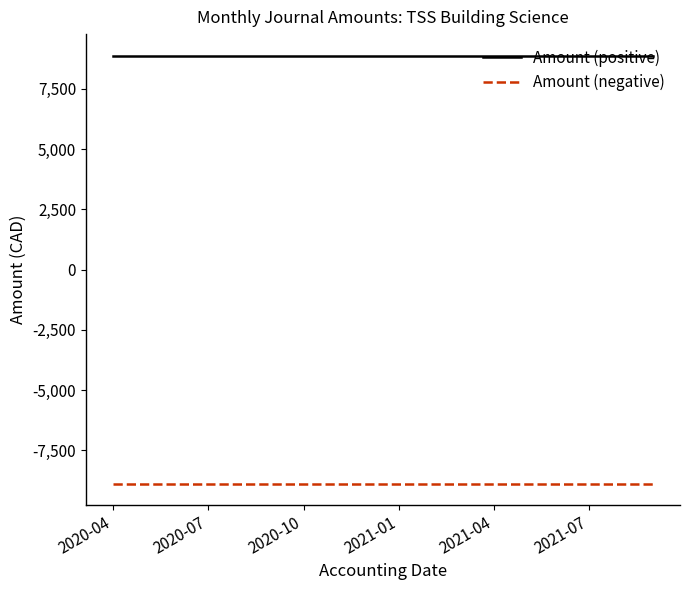

True or false: Amount (negative) and Amount (positive) cross at least once.

False